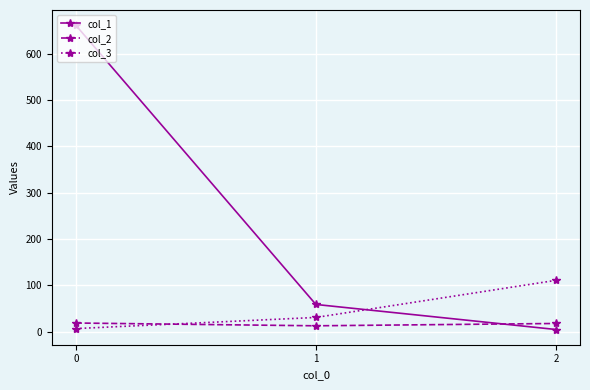

What is the sum of the col_1 values at 0 and 1?

720